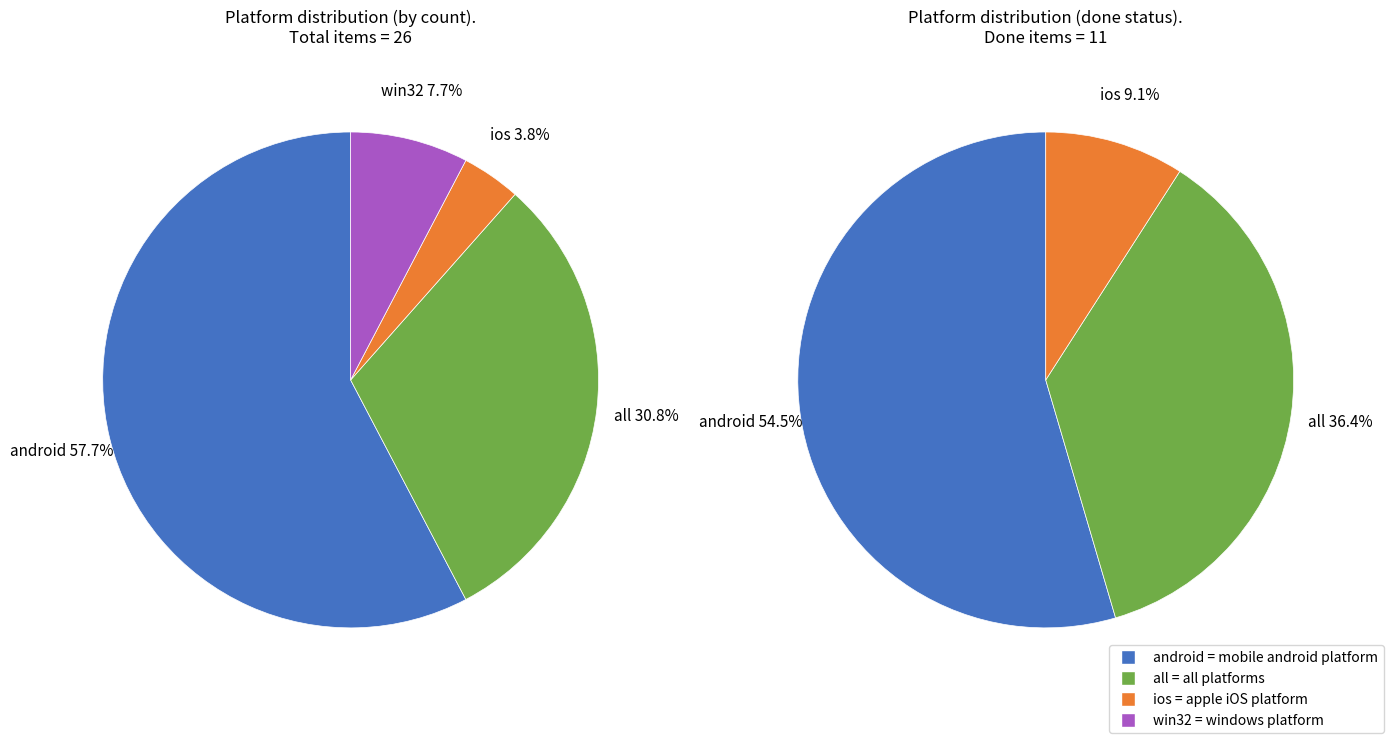

What is the change in value from android to ios?

-14